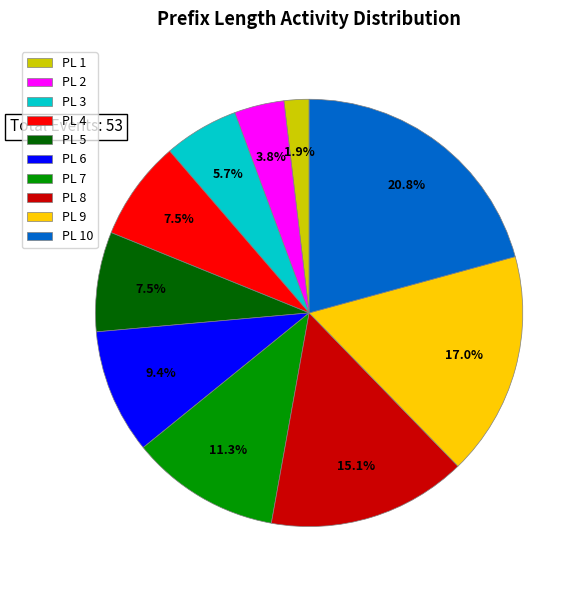

Between PL 1 and PL 8, which is larger?

PL 8